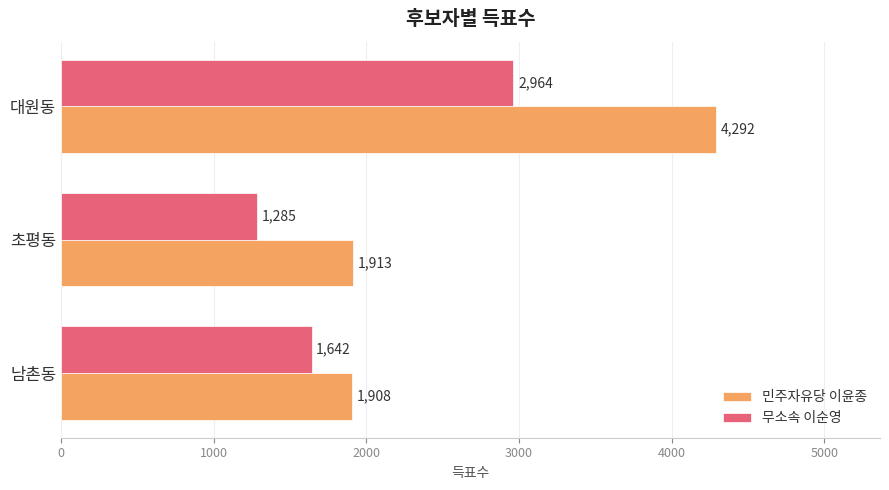

Which series has the largest total across all categories?

민주자유당 이윤종